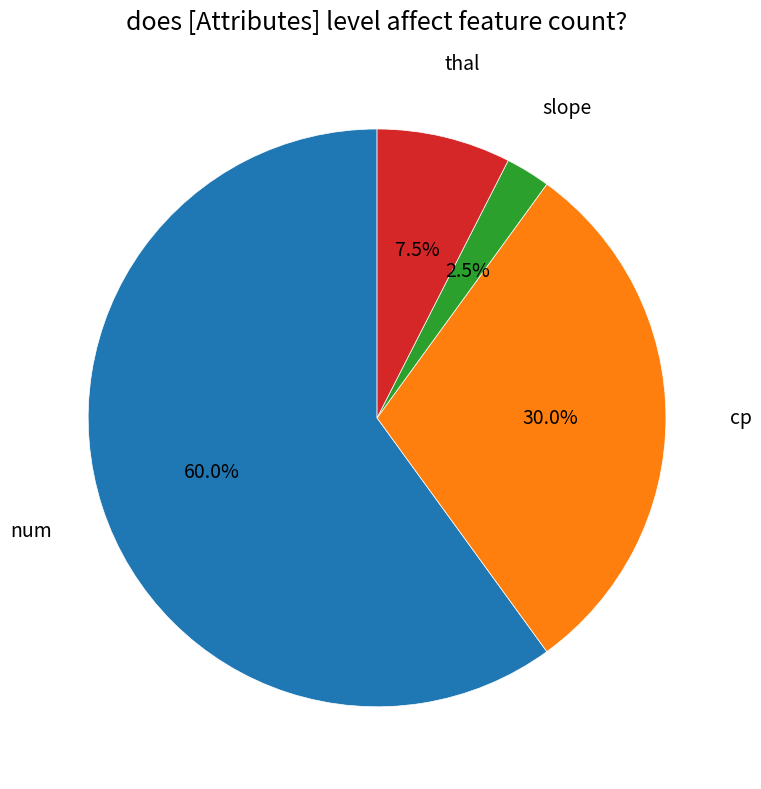

Which category has the biggest portion of the pie?

num